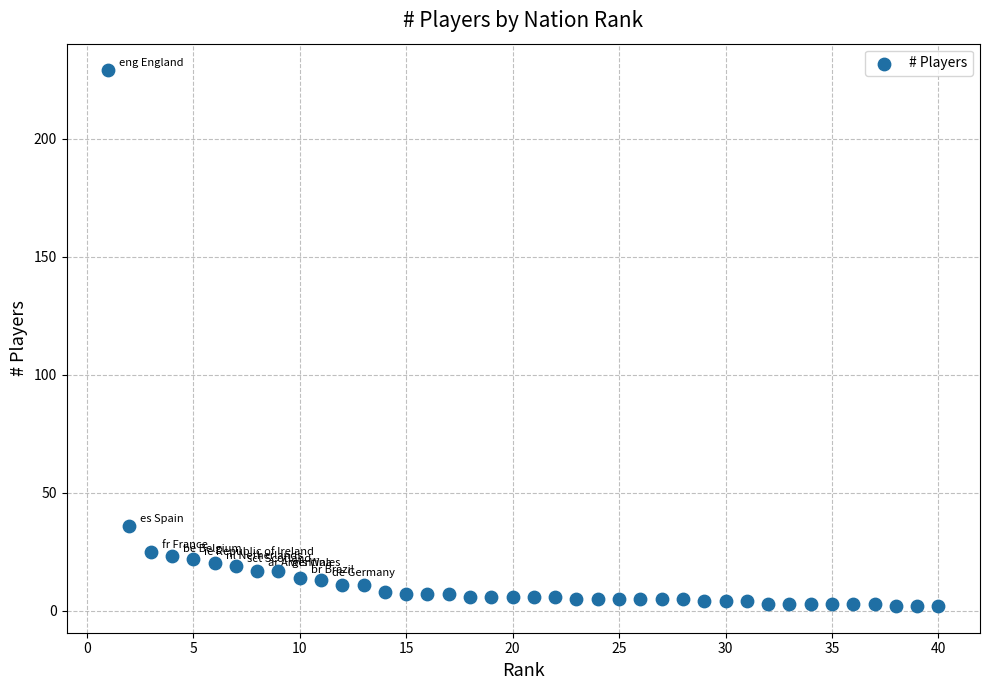

What is the range of X values (max minus min)?

39